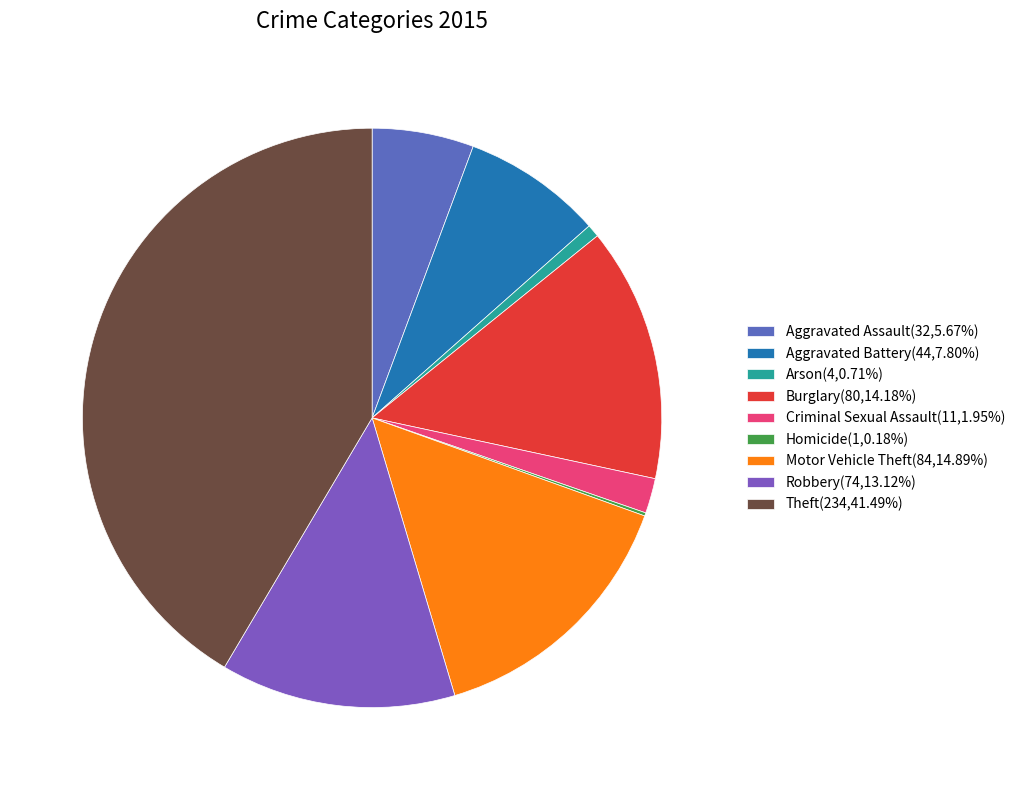

What percentage is the Criminal Sexual Assault slice, to the nearest percent?

2%